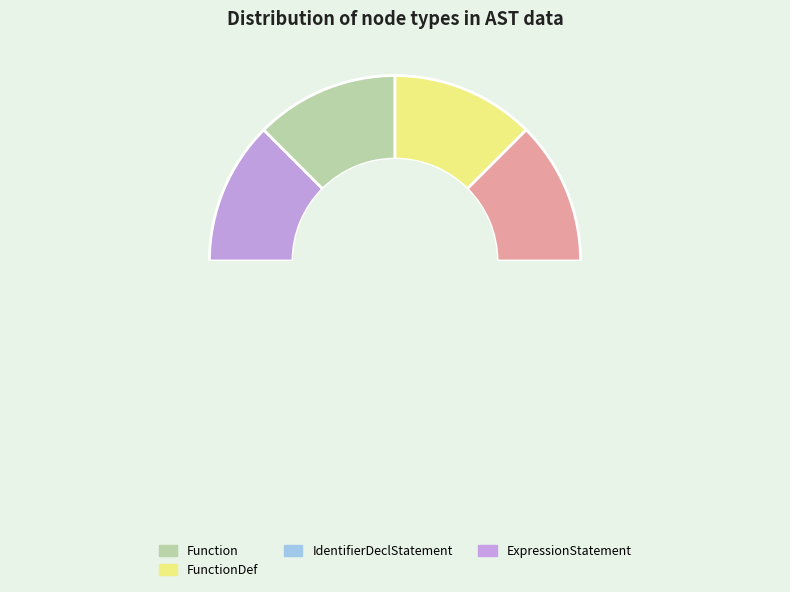

Does Function account for over 50% of the chart?

No